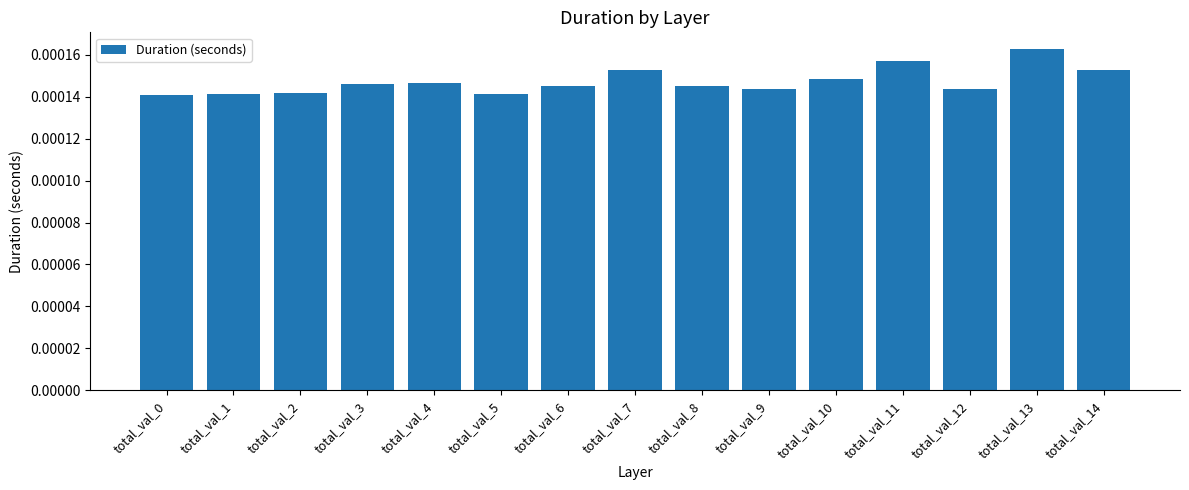

Which has a higher value, total_val_13 or total_val_12?

total_val_13